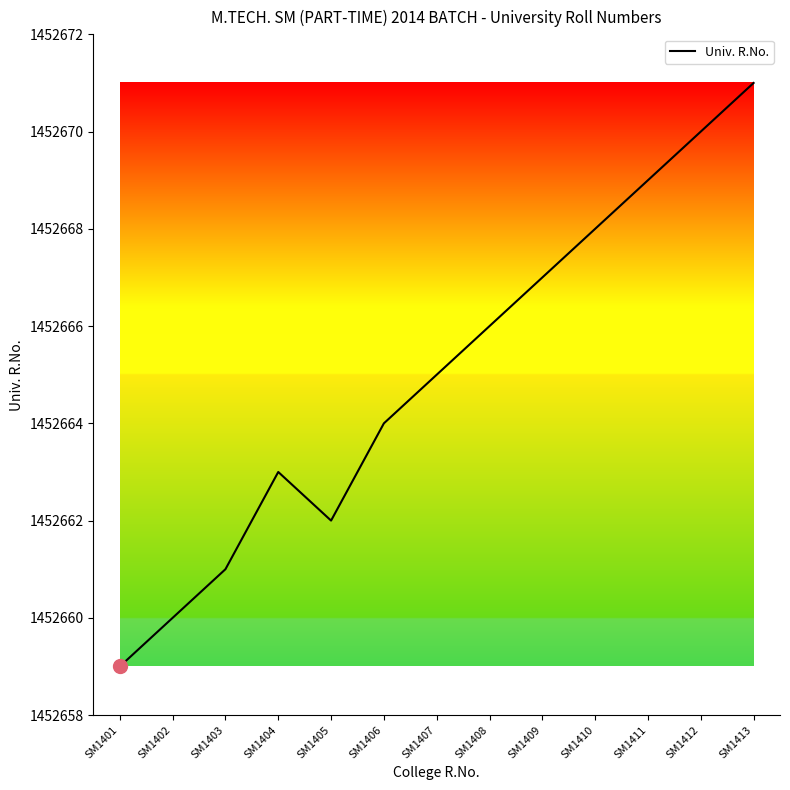

What is the ratio of the value at SM1406 to the value at SM1404?

1.0